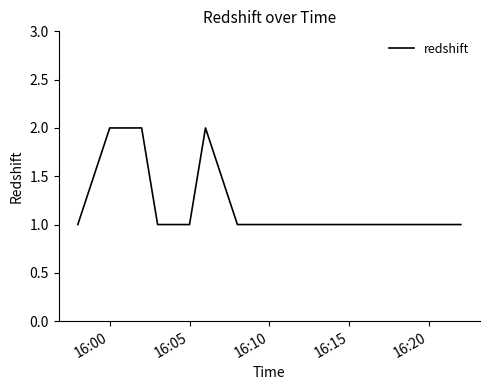

What is the difference between the maximum and minimum values?

1